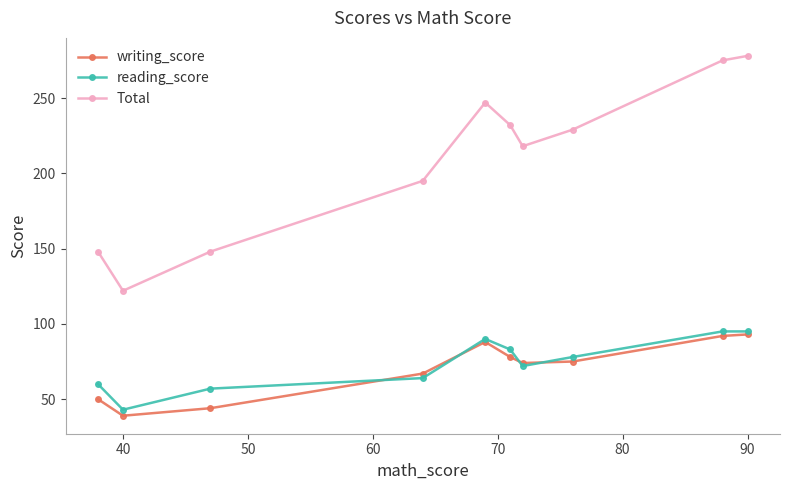

What is the smallest value displayed?

39